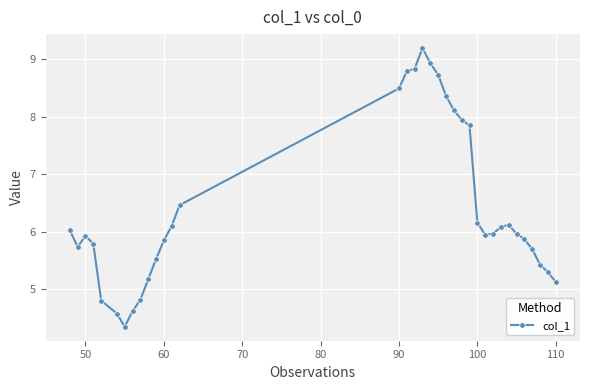

What is the maximum value shown in the chart?

9.2